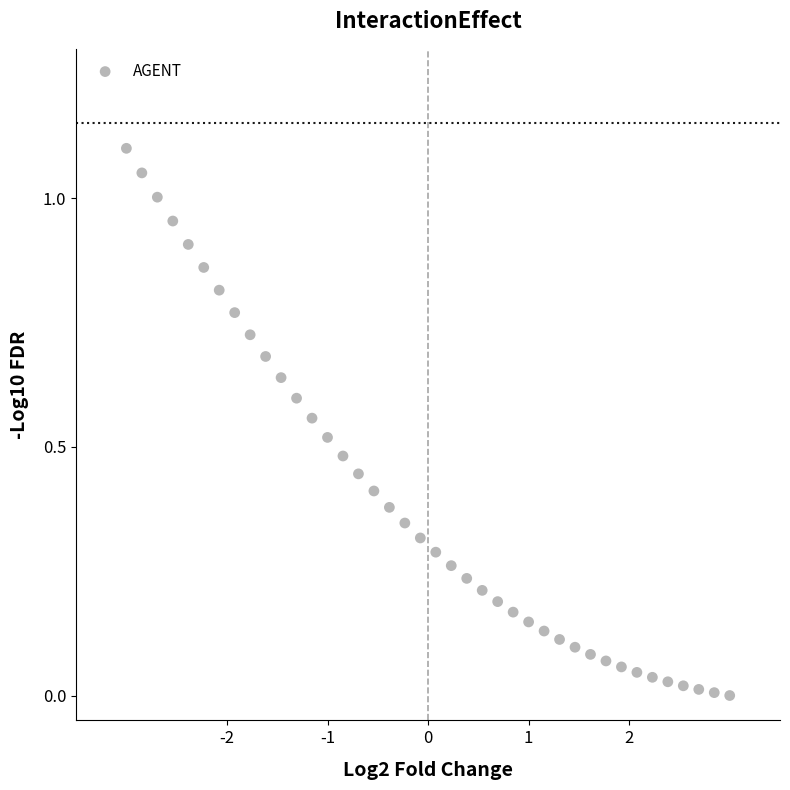

What is the range of X values (max minus min)?

6.0